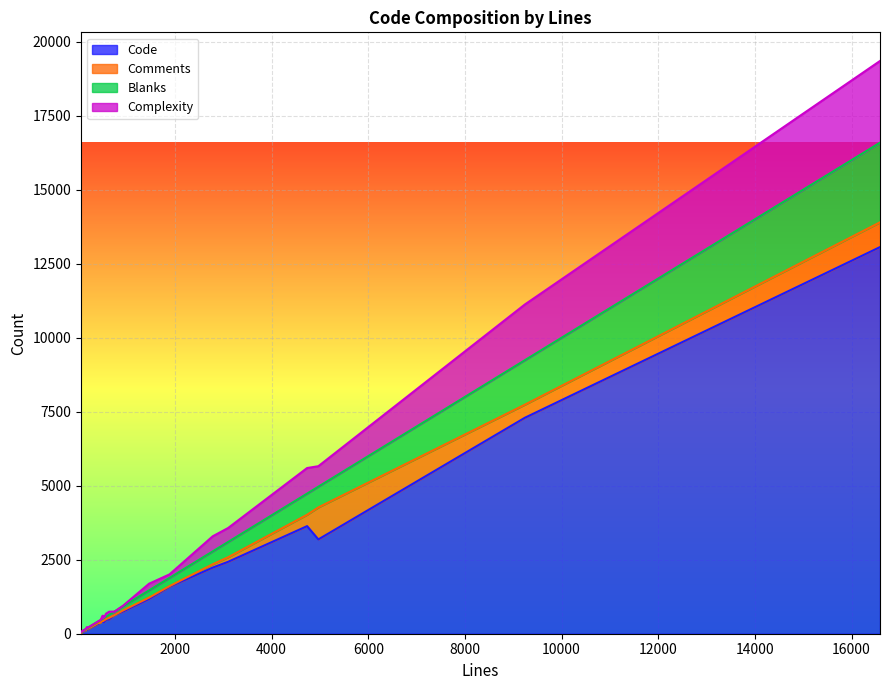

Reading left to right, extract all data points from this chart.

Code: 129	1587	62	416	118	28	355	183	7296	754	3186	145	630	3635	2430	380	13062	2234	1174	391	71	412	474	483	366	426
Comments: 33	20	14	45	7	1	28	9	442	37	1081	24	0	384	154	0	837	113	46	59	19	20	20	52	0	0
Blanks: 14	279	18	84	33	27	57	38	1502	140	700	28	117	715	516	78	2690	434	244	78	8	73	76	102	84	84
Complexity: 48	118	10	21	12	0	8	9	1883	22	693	5	0	864	472	0	2761	511	226	55	0	106	103	107	0	0